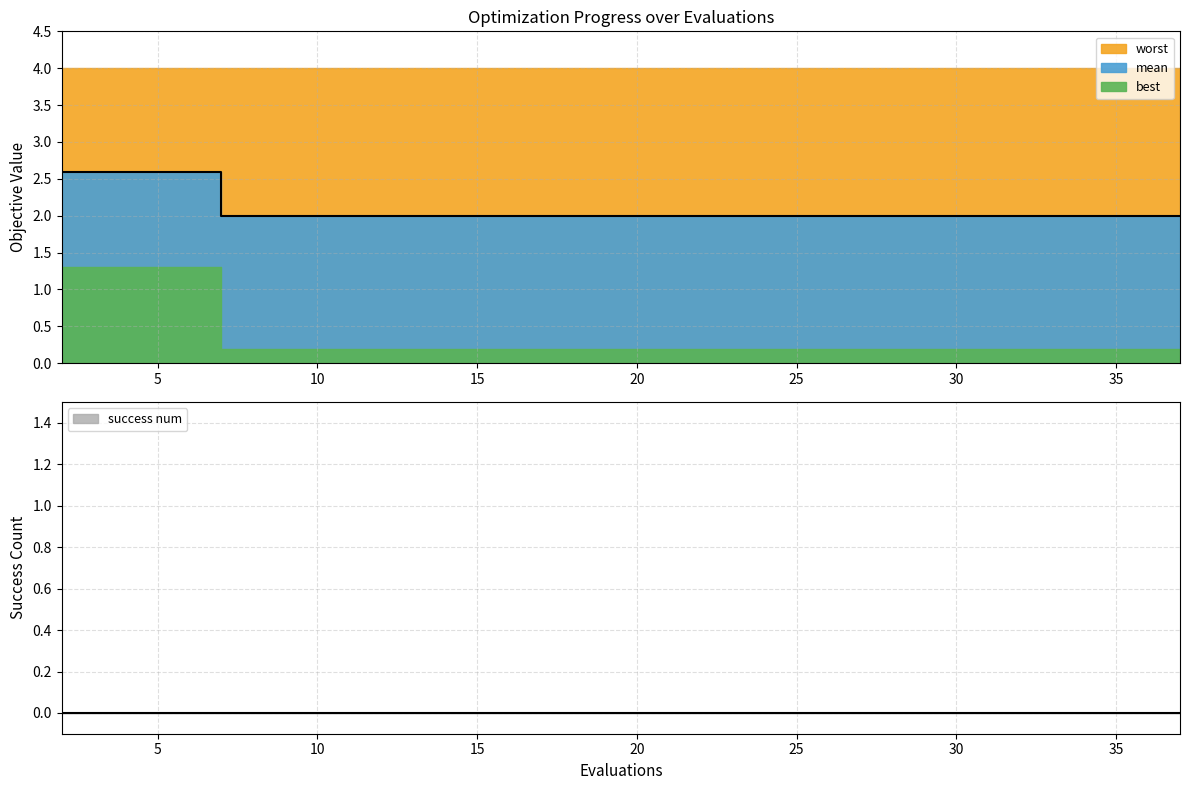

Reading left to right, what are all the values shown in this chart?

mean: 2=2.6	3=2.6	5=2.6	7=2.0	9=2.0	11=2.0	13=2.0	15=2.0	17=2.0	19=2.0	20=2.0	22=2.0	24=2.0	26=2.0	28=2.0	30=2.0	31=2.0	33=2.0	35=2.0	37=2.0
best: 2=1.3	3=1.3	5=1.3	7=0.2	9=0.2	11=0.2	13=0.2	15=0.2	17=0.2	19=0.2	20=0.2	22=0.2	24=0.2	26=0.2	28=0.2	30=0.2	31=0.2	33=0.2	35=0.2	37=0.2
worst: 2=4.0	3=4.0	5=4.0	7=4.0	9=4.0	11=4.0	13=4.0	15=4.0	17=4.0	19=4.0	20=4.0	22=4.0	24=4.0	26=4.0	28=4.0	30=4.0	31=4.0	33=4.0	35=4.0	37=4.0
success num: 2=0.0	3=0.0	5=0.0	7=0.0	9=0.0	11=0.0	13=0.0	15=0.0	17=0.0	19=0.0	20=0.0	22=0.0	24=0.0	26=0.0	28=0.0	30=0.0	31=0.0	33=0.0	35=0.0	37=0.0